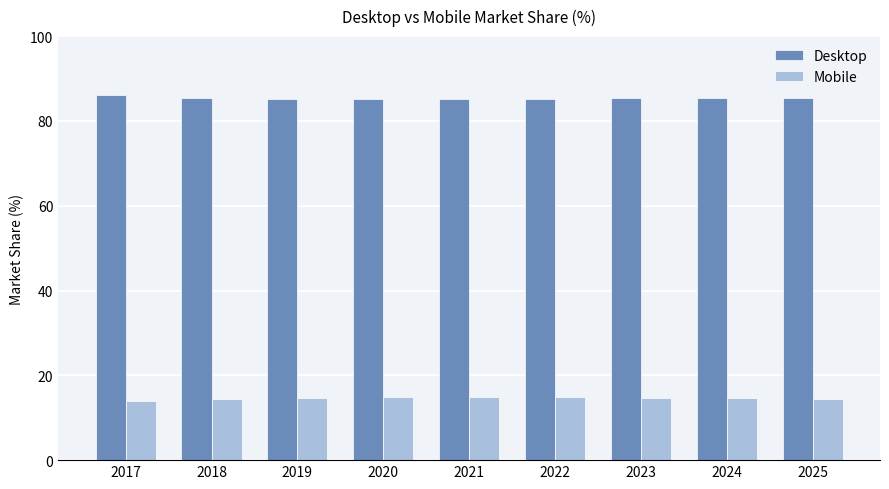

Which series has the largest total across all categories?

Desktop